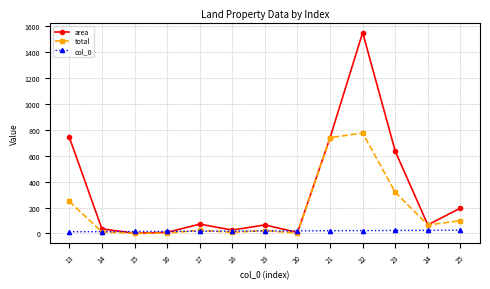

What are all the series names shown in the legend?

area, total, col_0